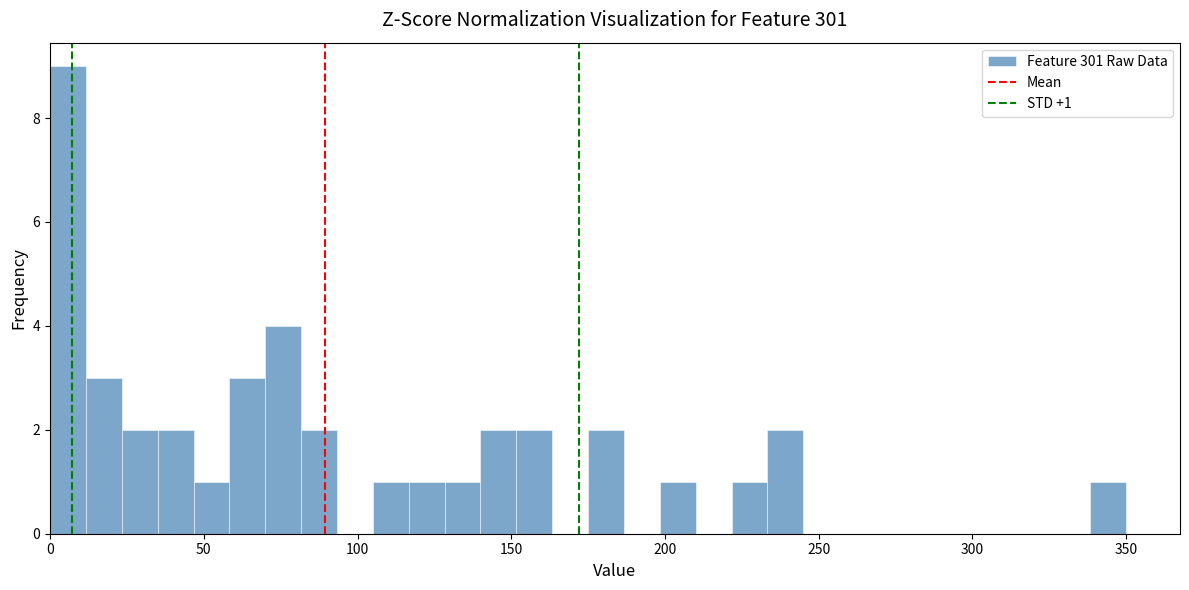

Around what value on the x-axis is the tallest bar? Give the approximate position of its centre, as read against the axis.

5